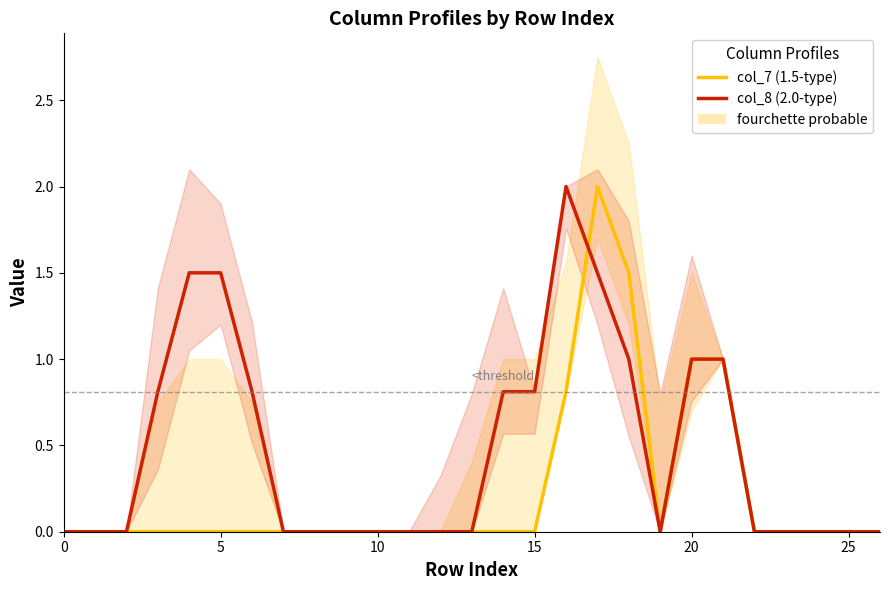

At how many categories does at least one series exceed 0?

11